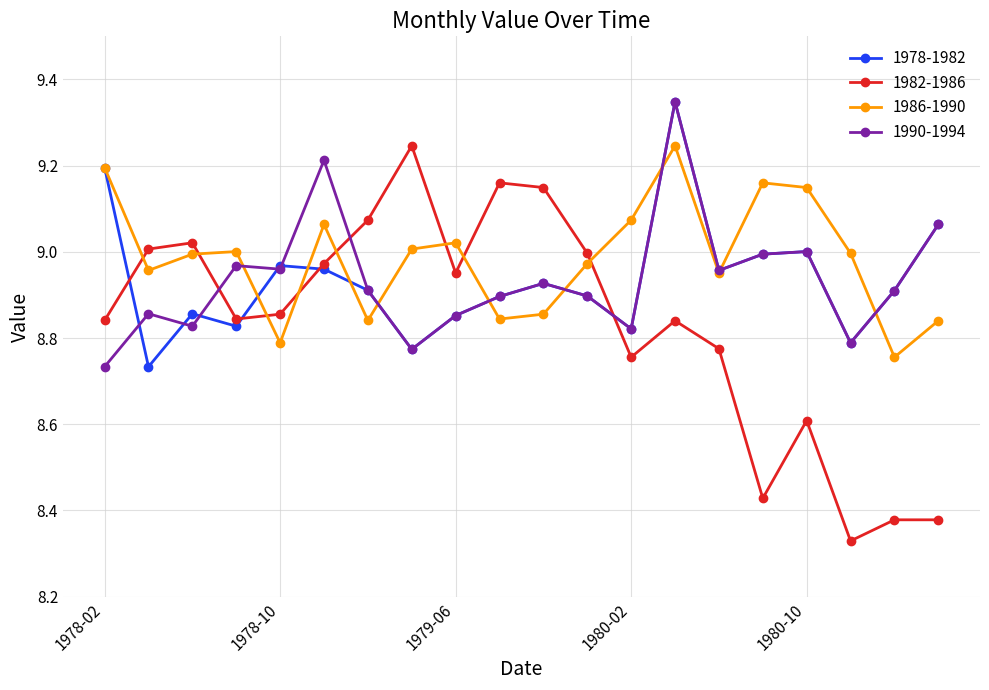

At how many categories does at least one series exceed 8?

20